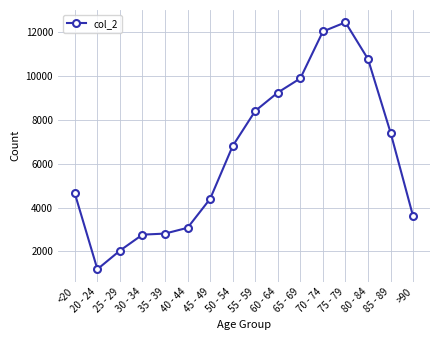

Is this an area chart (filled region under the line)?

No